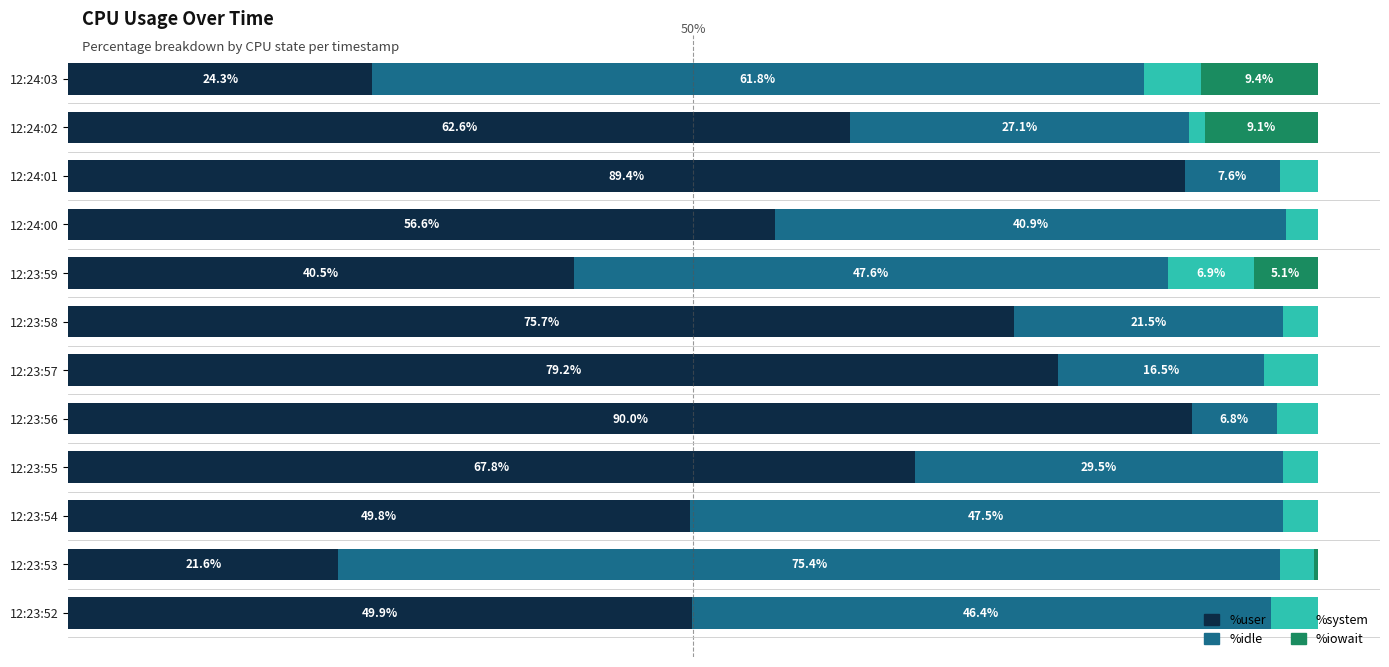

Where is %user nearest to the value 55?

12:24:00